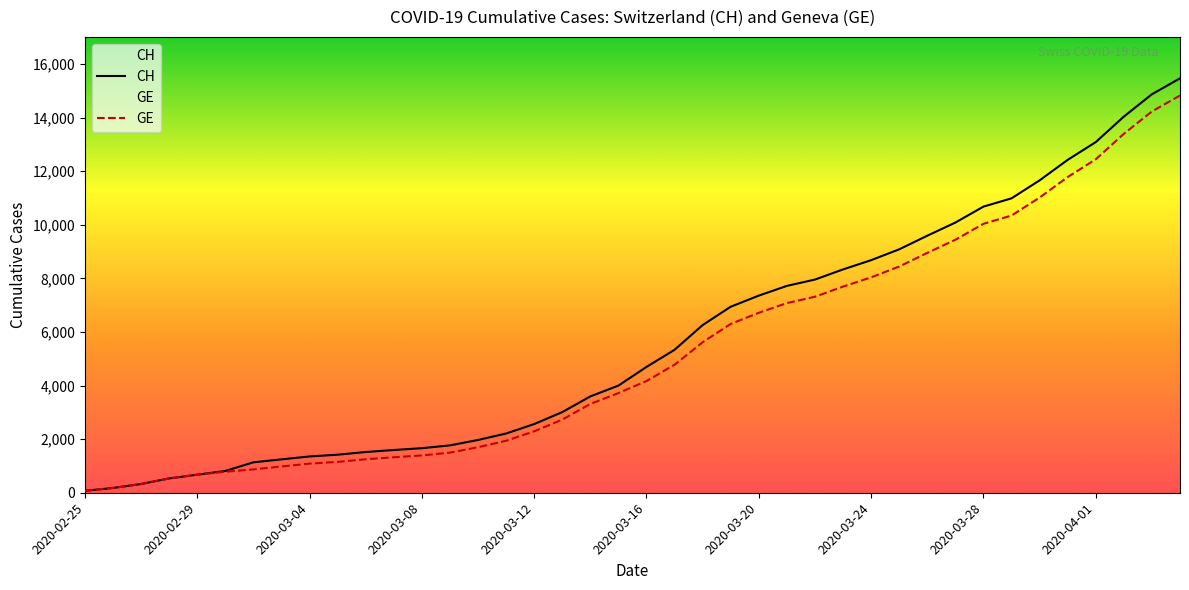

True or false: GE has a value of 1324 at 11.

True